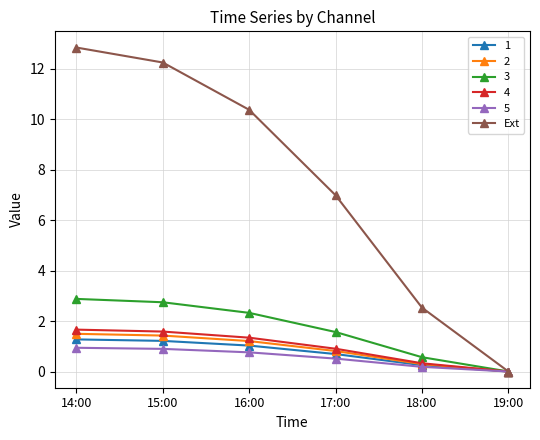

True or false: 2 has more than 2 interior local peaks.

False